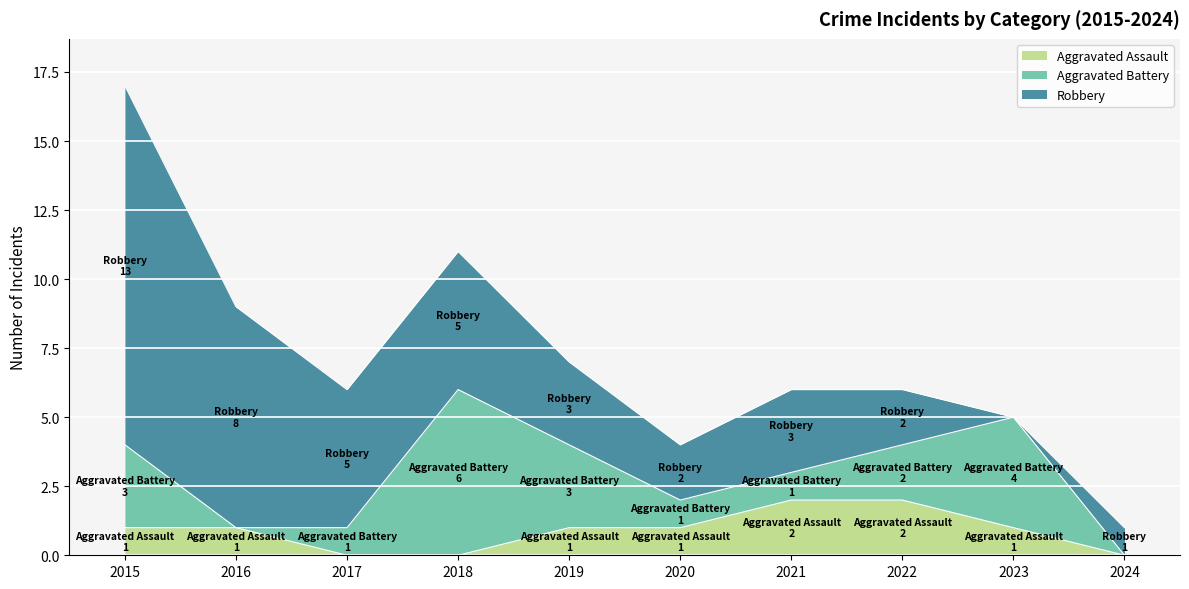

Rank the series at 2018 from highest to lowest value.

Aggravated Battery, Robbery, Aggravated Assault